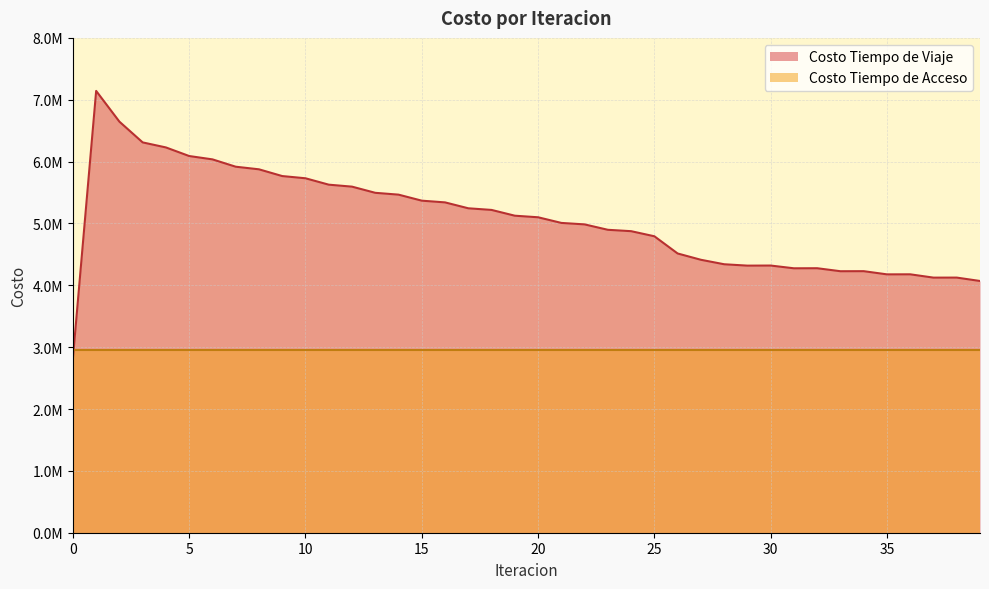

Reading right to left, list all the values displayed in this chart.

4069988.3	4124902.2	4124310.6	4177874.4	4177136.5	4228629.7	4227732.5	4276264.1	4275178.5	4319659.0	4318212.4	4340514.9	4412868.9	4514727.0	4792887.7	4875274.1	4897626.3	4985019.8	5008851.6	5100105.1	5125518.8	5218877.7	5245357.2	5340734.4	5368533.0	5466017.2	5495557.0	5595316.1	5627265.7	5730616.8	5766386.2	5875460.7	5917629.7	6036240.8	6090242.4	6229124.6	6310591.7	6646070.6	7143276.0	2820812.0